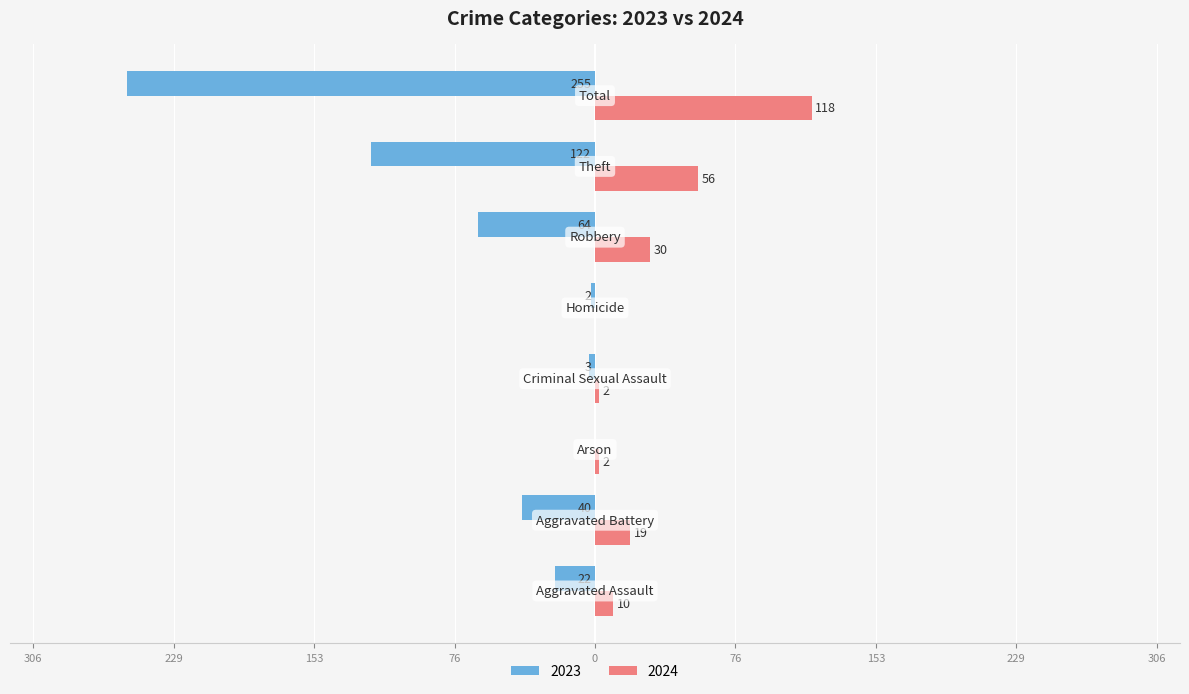

What are all the series names shown in the legend?

2023, 2024